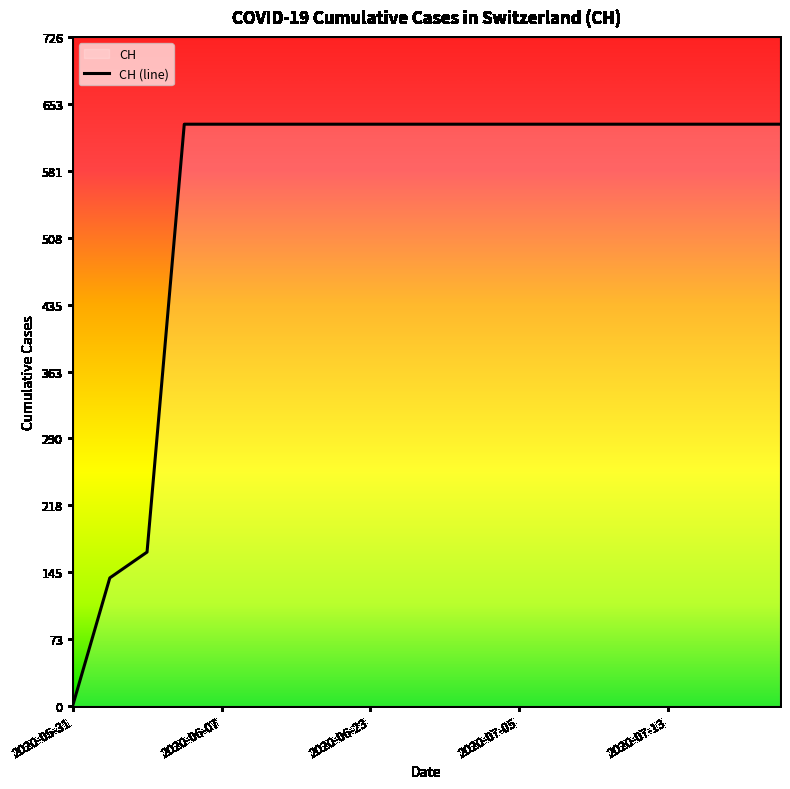

What is the ratio of the value at 2020-07-19 to the value at 2020-07-03?

1.0